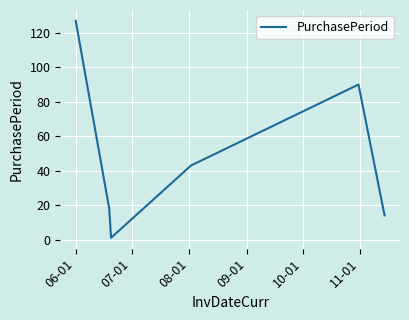

What is the maximum value shown in the chart?

127